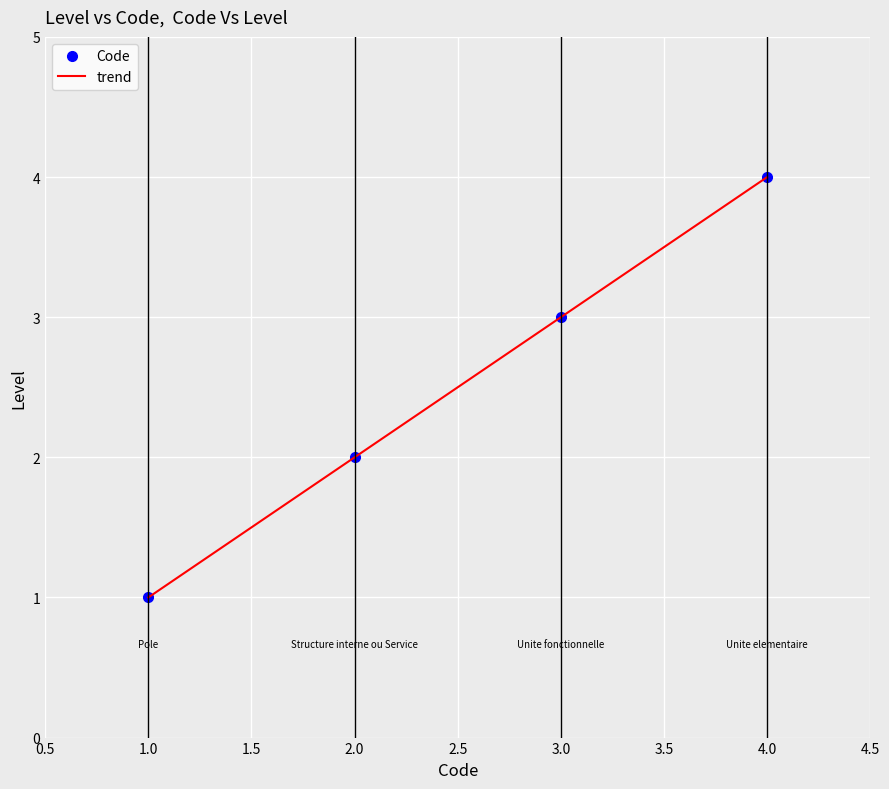

Rank the categories by Code value from highest to lowest.

4.0, 3.0, 2.0, 1.0